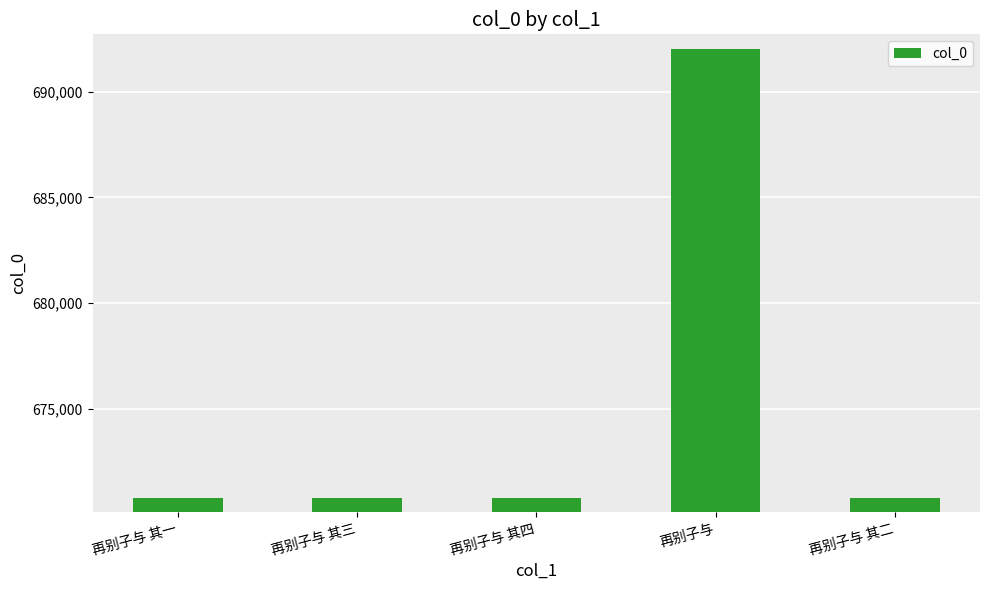

At which category does the chart reach its peak across all series?

再别子与